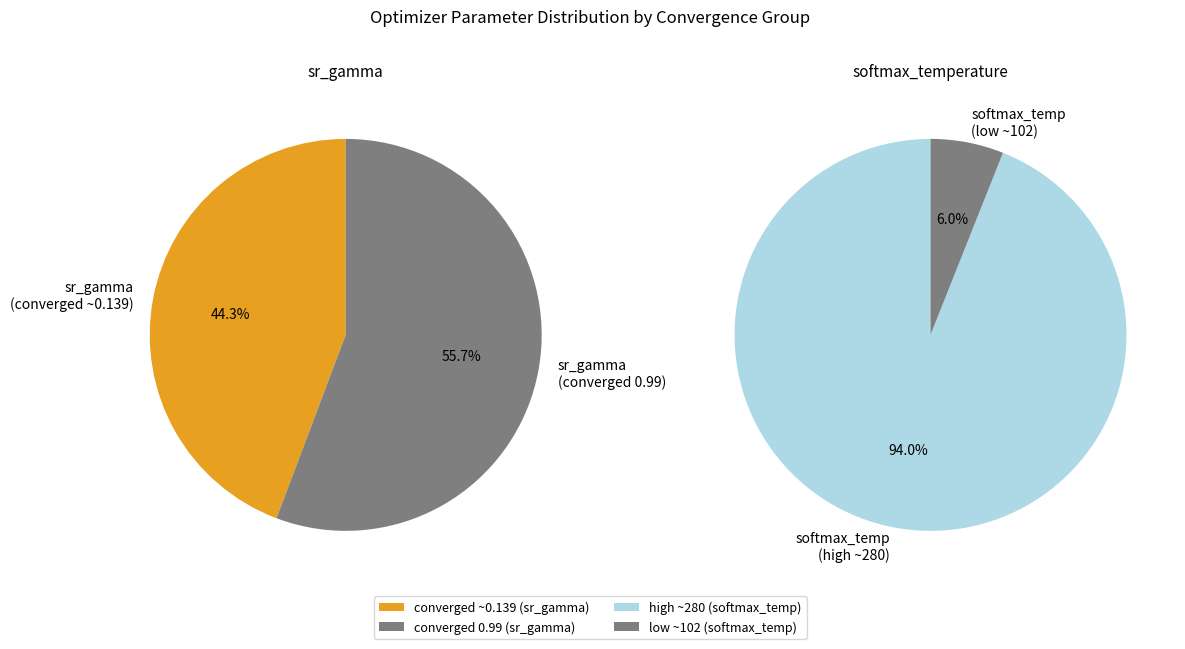

Which series has the largest range (max minus min)?

softmax_temperature